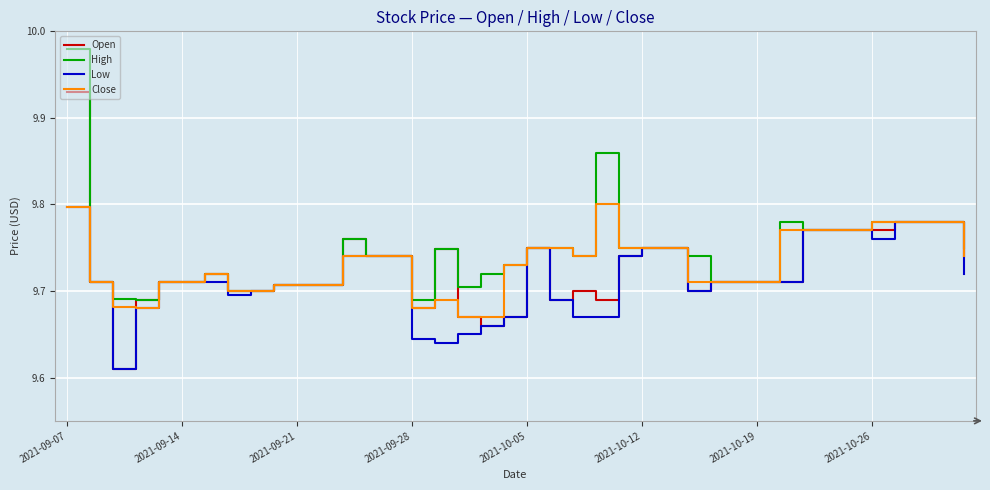

Which series has the largest range (max minus min)?

Open